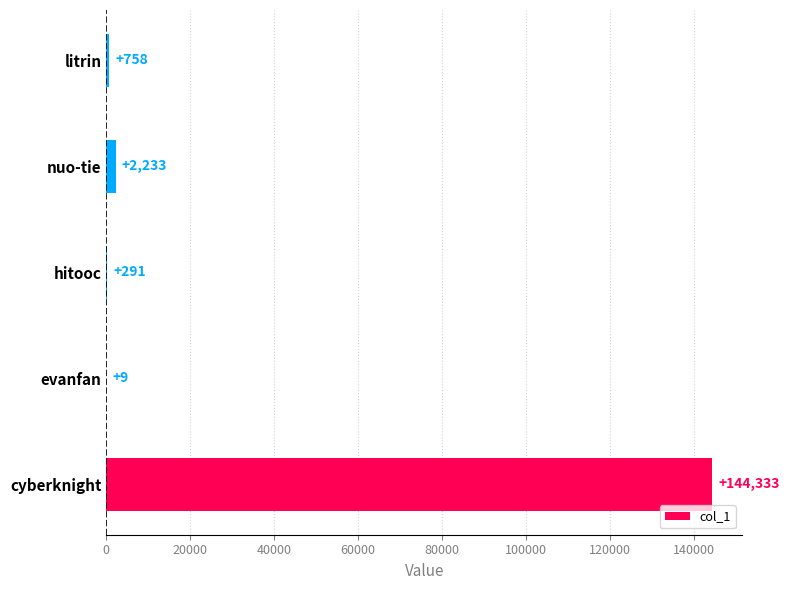

Reading bottom to top, what are all the values shown in this chart?

cyberknight=144333	evanfan=9	hitooc=291	nuo-tie=2233	litrin=758